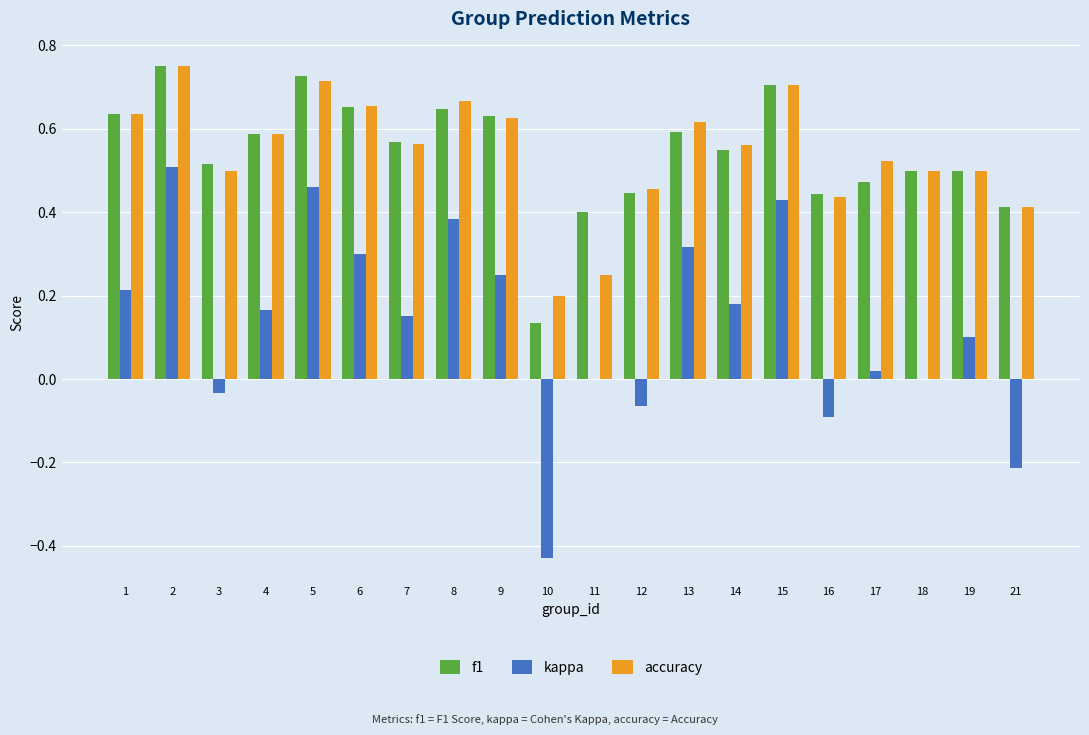

What is the sum of the f1 values at 5 and 13?

1.3